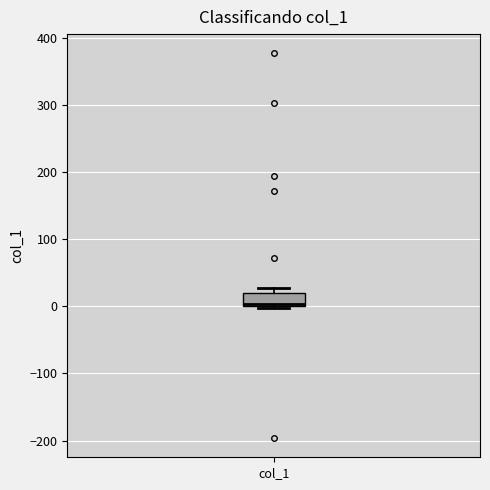

Transcribe this box plot: give where the median line is, the range the box spans, and where the two whiskers end, as read against the y-axis. The values are not printed on the chart, so give them approximately, as read against the axis.

median 0 (drawn on the box's lower edge), box 0 to 20, whiskers 0 (just below the box's lower edge) to 30